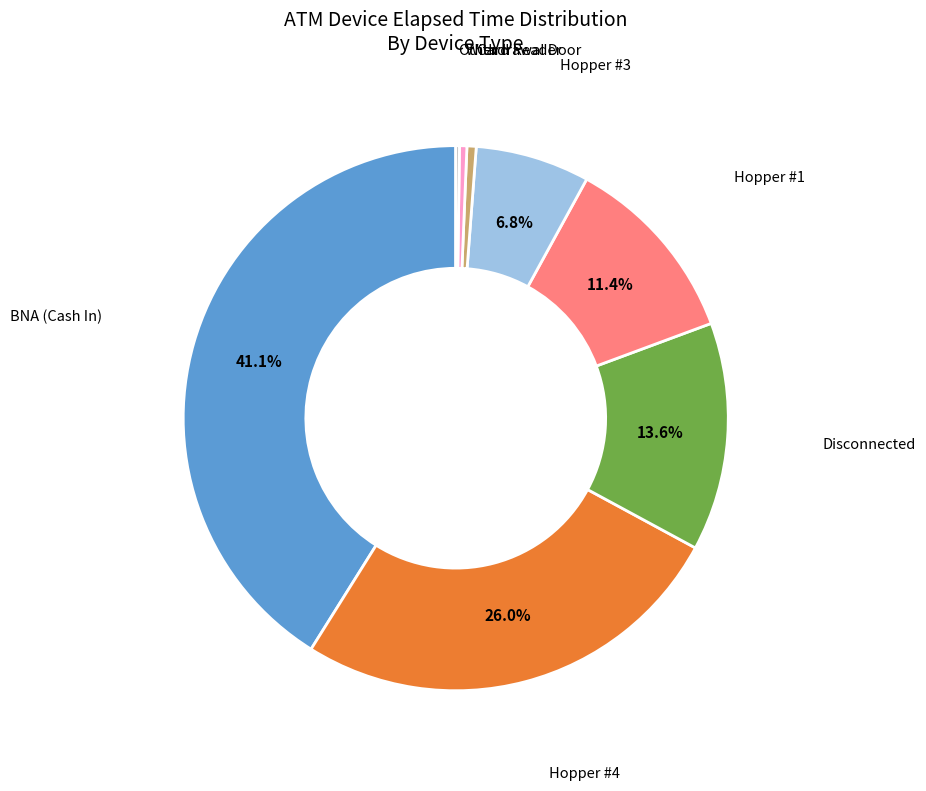

Is there any slice that represents more than half of the pie?

No